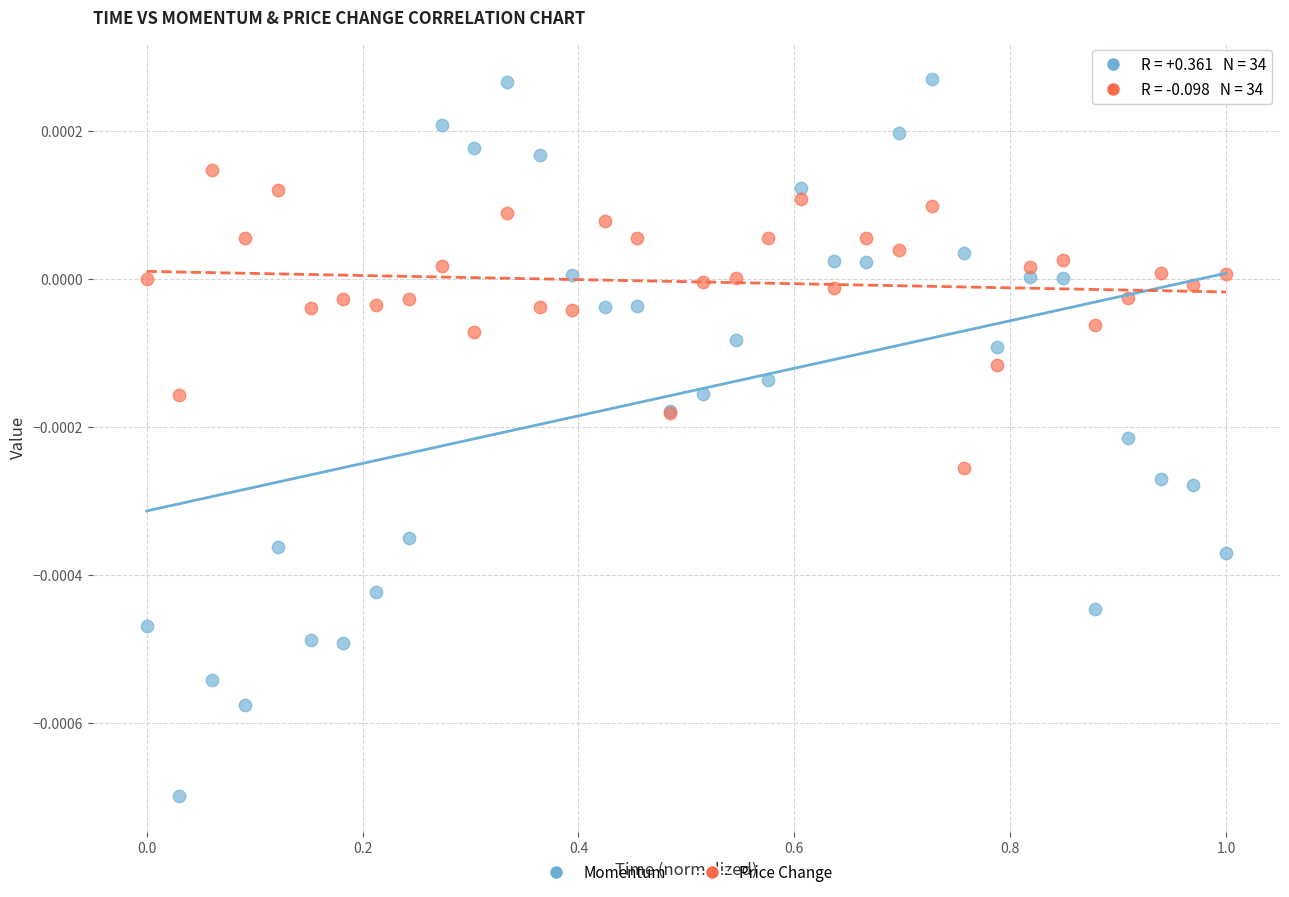

Which series has the widest spread of Y values?

Momentum